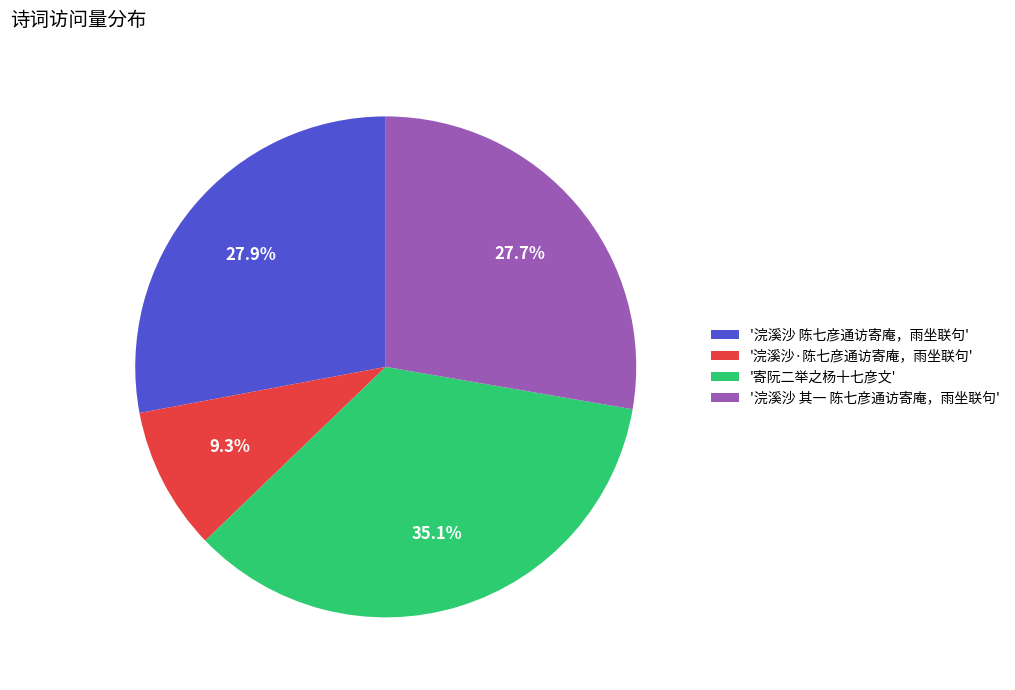

What is the largest slice in the pie chart?

'寄阮二举之杨十七彦文'